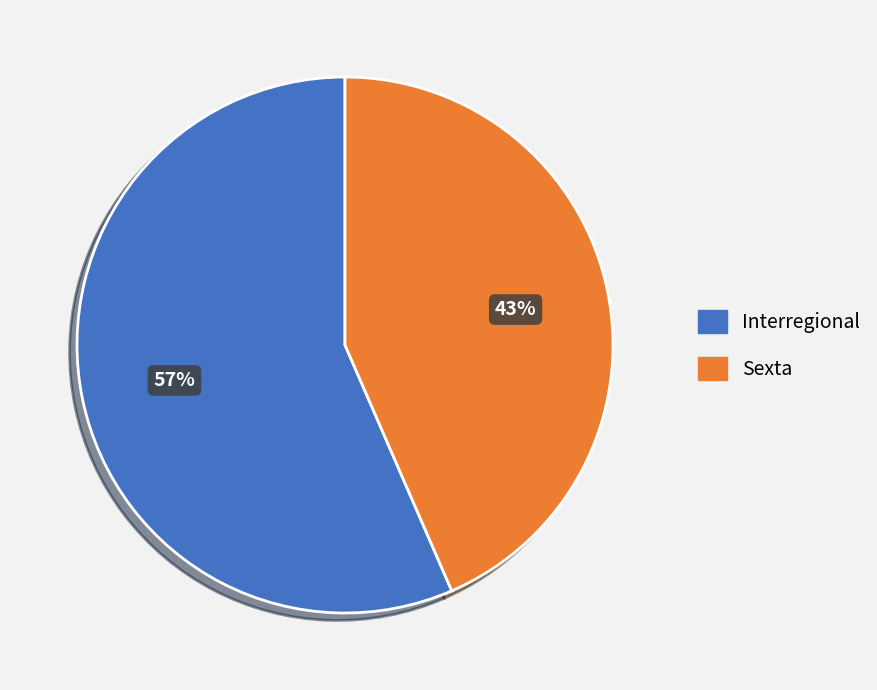

Rank the categories by value from highest to lowest.

Interregional, Sexta